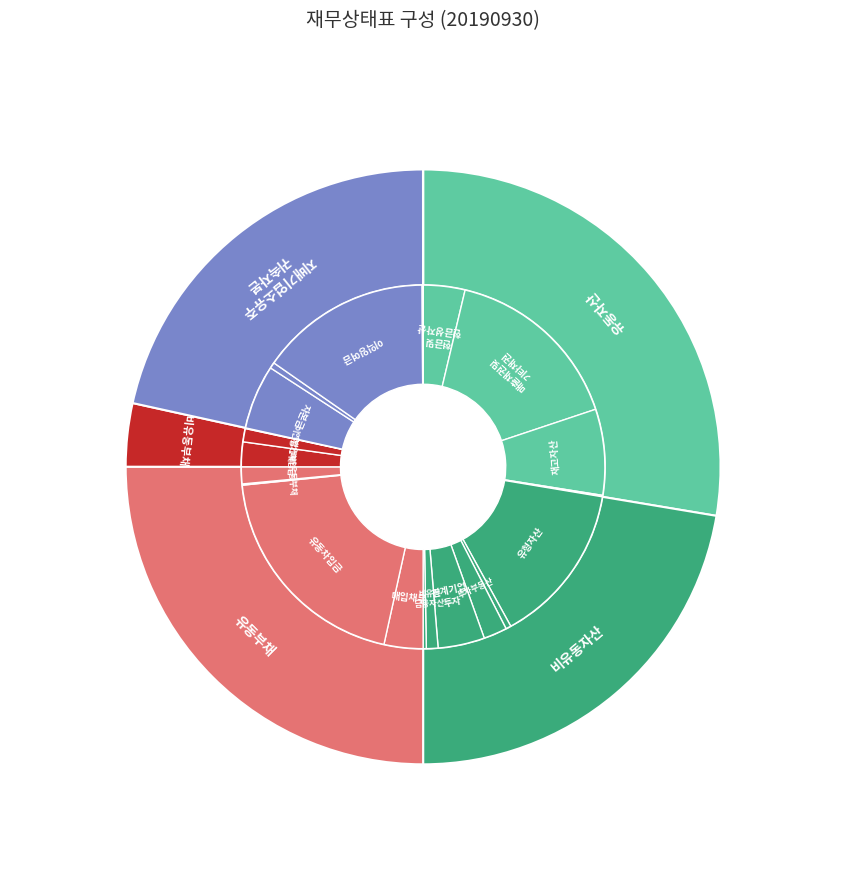

To the nearest percent, what percentage of the pie is 지배기업의 소유주에게 귀속되는 자본?

22%